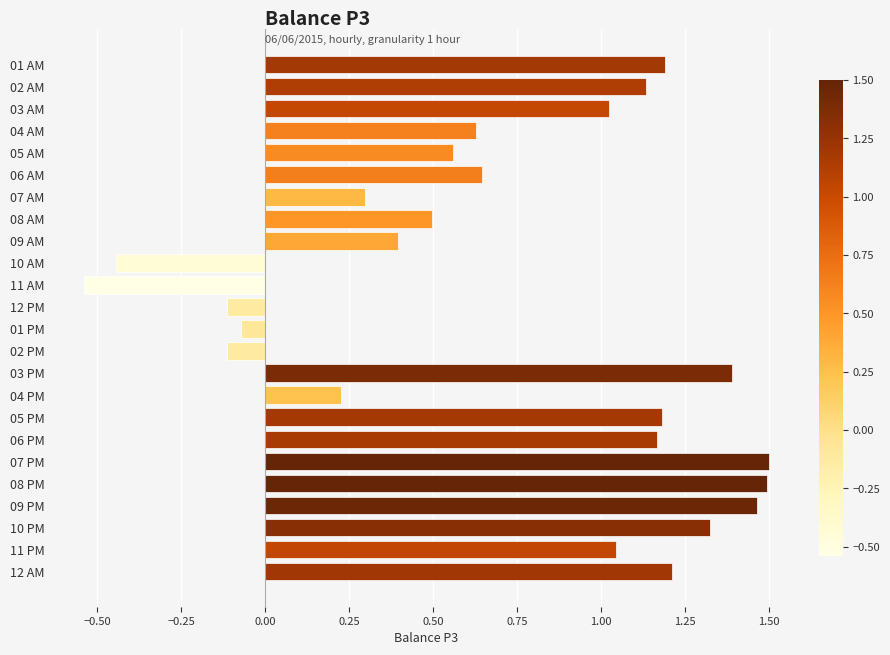

At which category does the chart reach its minimum across all series?

11 AM